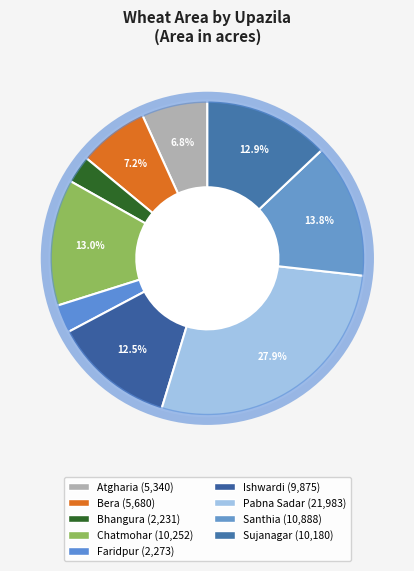

Count the number of slices in the pie.

9